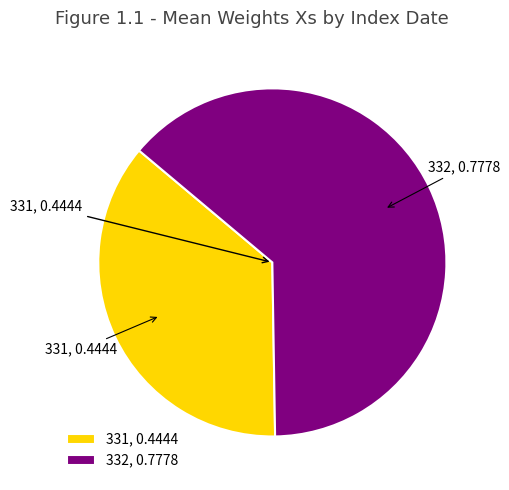

Combined, do 332, 0.7778 and 331, 0.4444 account for over 50%?

Yes